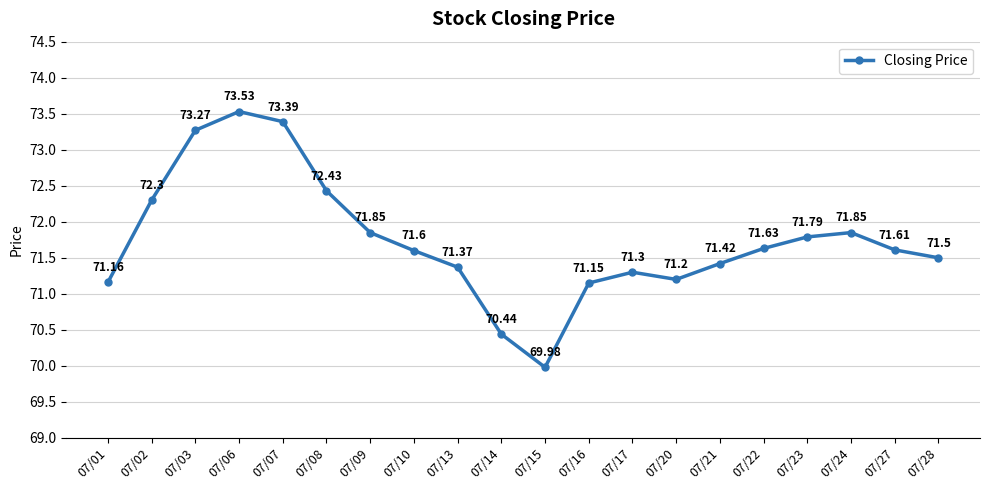

Approximately how many times larger is the value at 07/14 compared to 07/17?

1.0